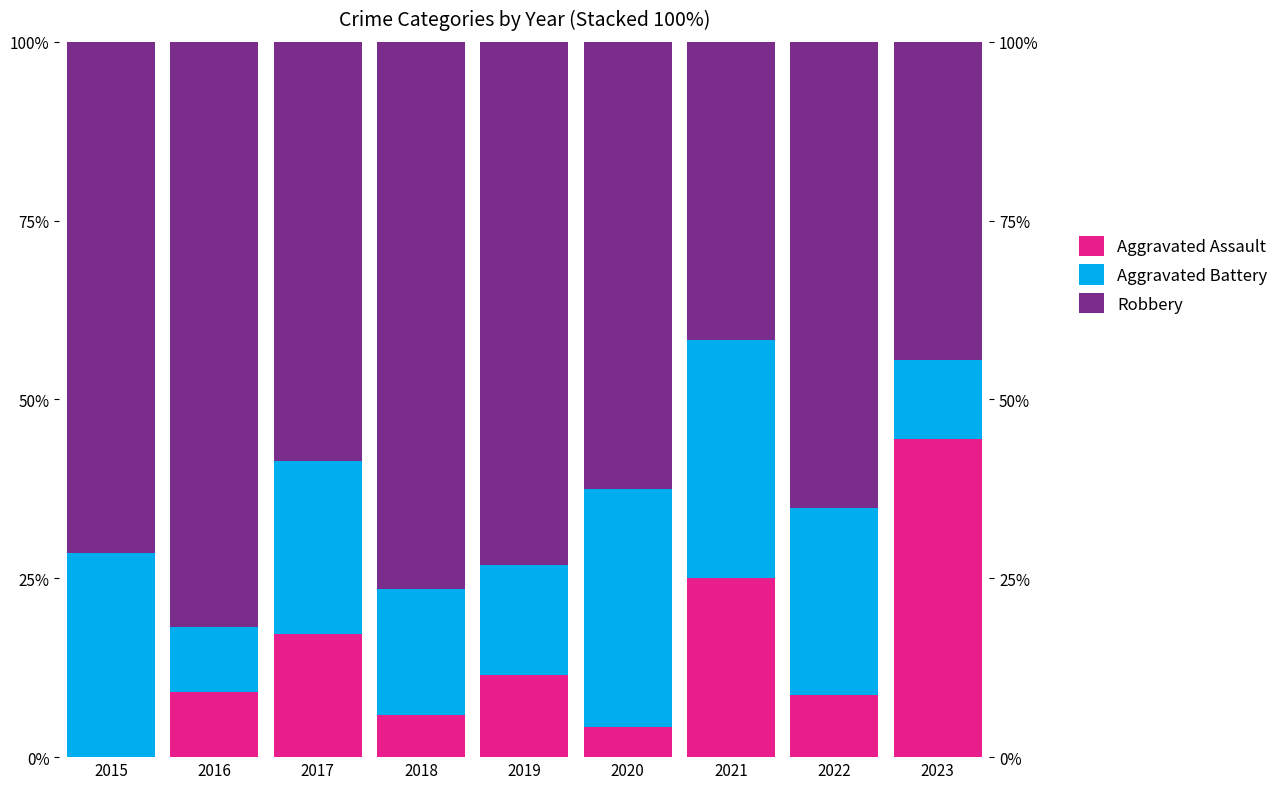

Is it true that Aggravated Battery equals 0.3 at 2018?

False